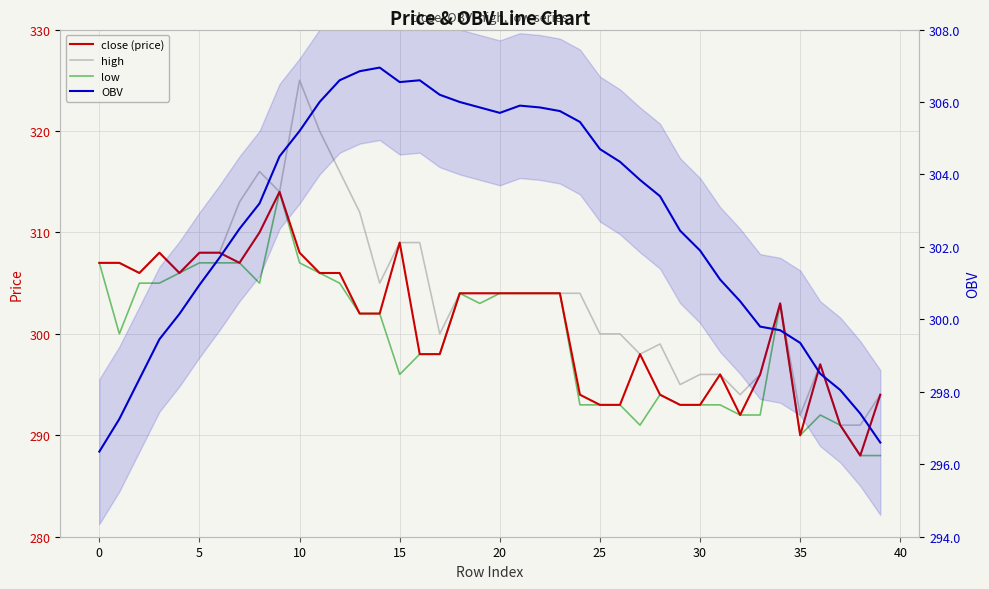

Does the chart display data point markers on the line(s)?

No